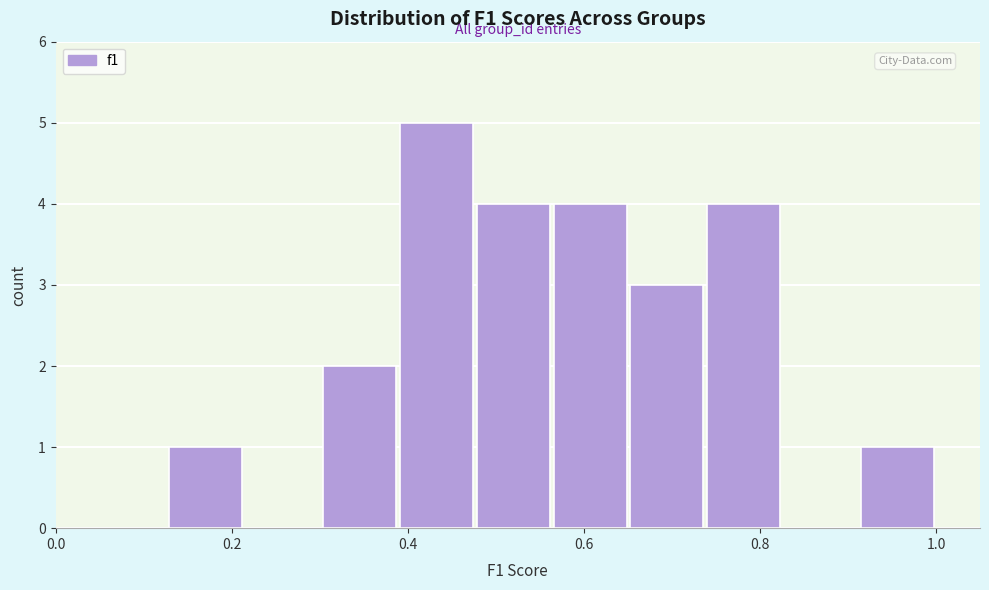

Reading left to right, list every bar in this chart as the range it spans on the x-axis followed by its height. Neither the bar edges nor the heights are printed on the chart, so give them approximately, as read against the axes.

0.12 to 0.22: 1
0.22 to 0.30: 0
0.30 to 0.38: 2
0.38 to 0.48: 5
0.48 to 0.56: 4
0.56 to 0.66: 4
0.66 to 0.74: 3
0.74 to 0.82: 4
0.82 to 0.92: 0
0.92 to 1.00: 1